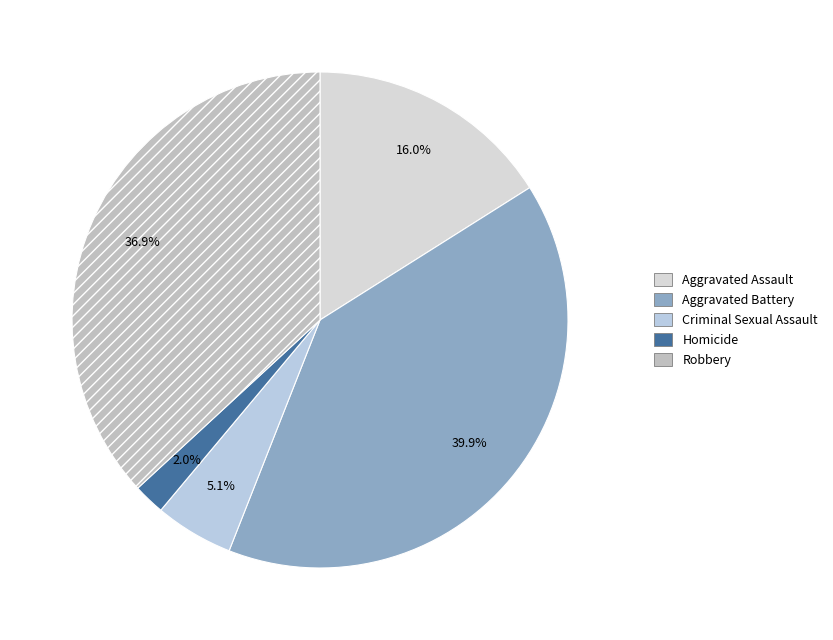

Is there any slice that represents more than half of the pie?

No